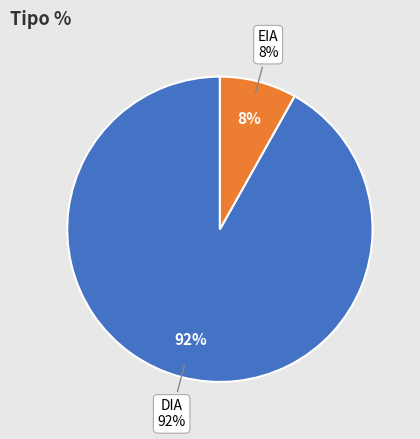

Combined, do DIA and EIA account for over 50%?

Yes